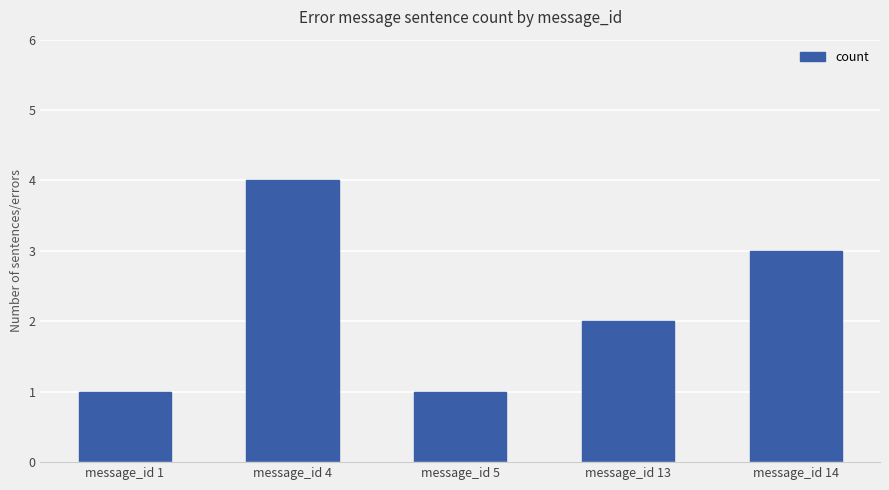

Does the chart contain any negative values?

No